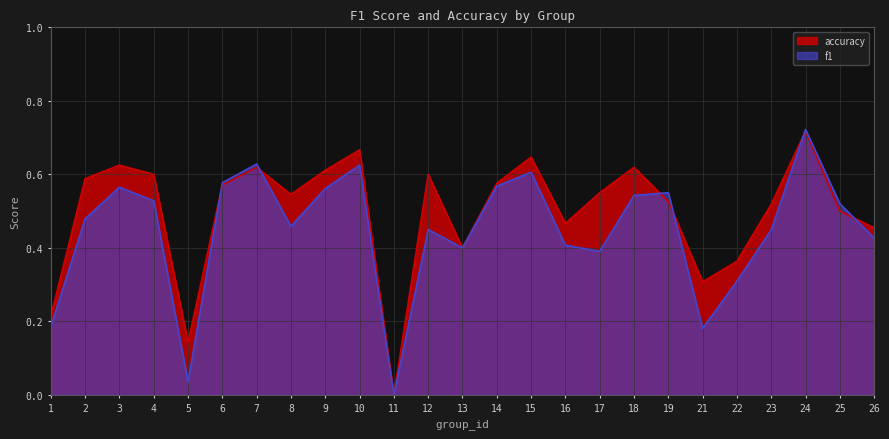

The value of f1 at 14 is 0.6. True or false?

True